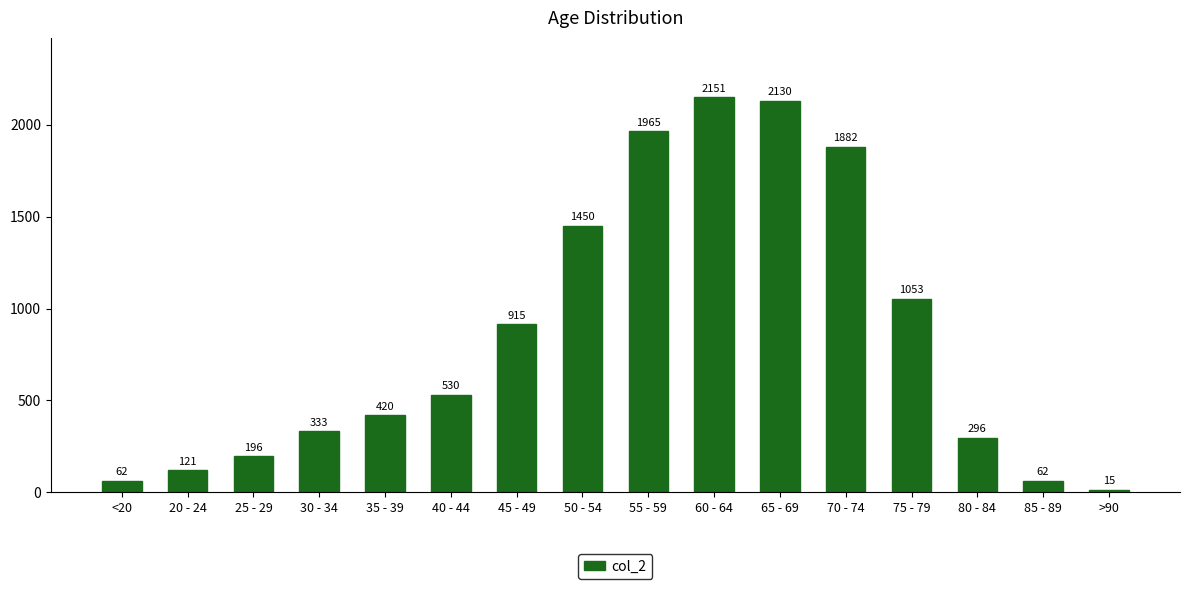

What is the label of the 2nd bar from the left?

20 - 24